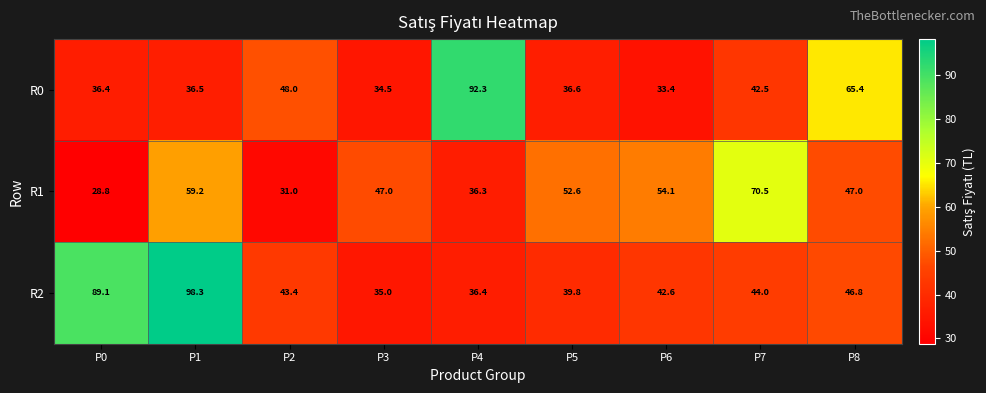

At which category does the chart reach its minimum across all series?

P0